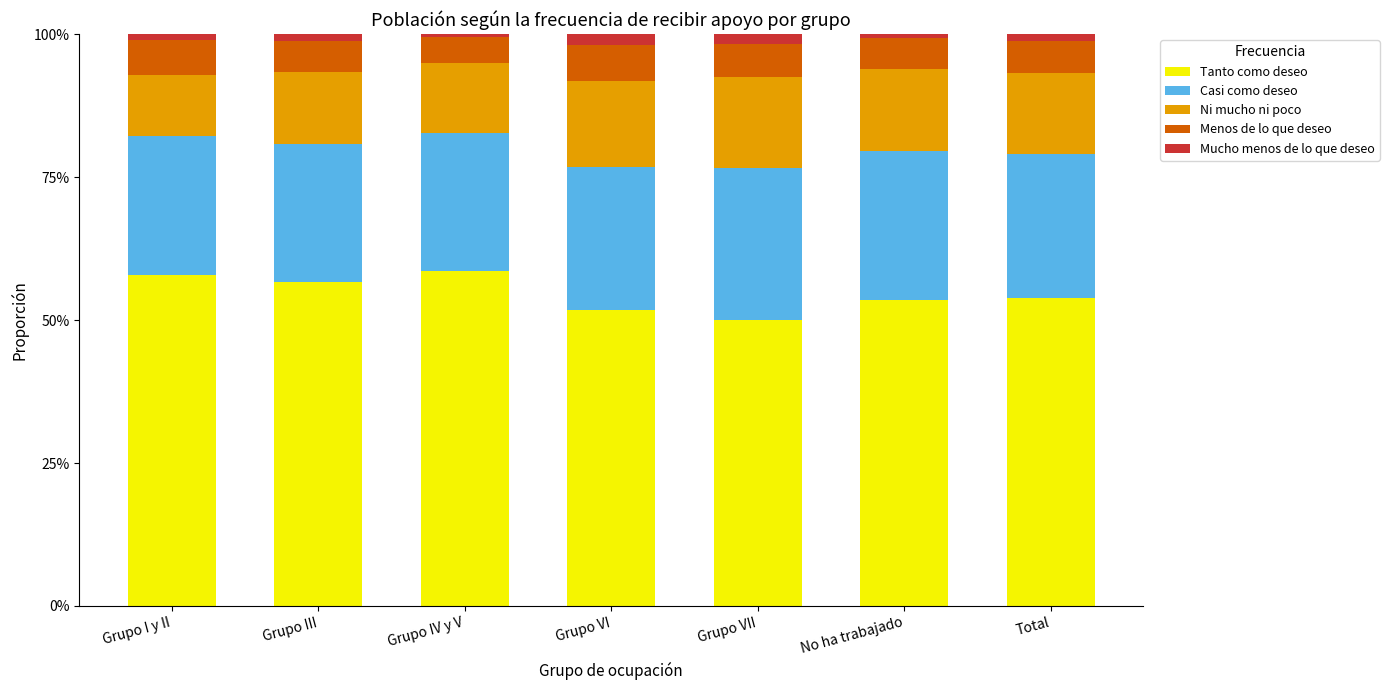

The value of Tanto como deseo at Grupo I y II is 0.6. True or false?

True